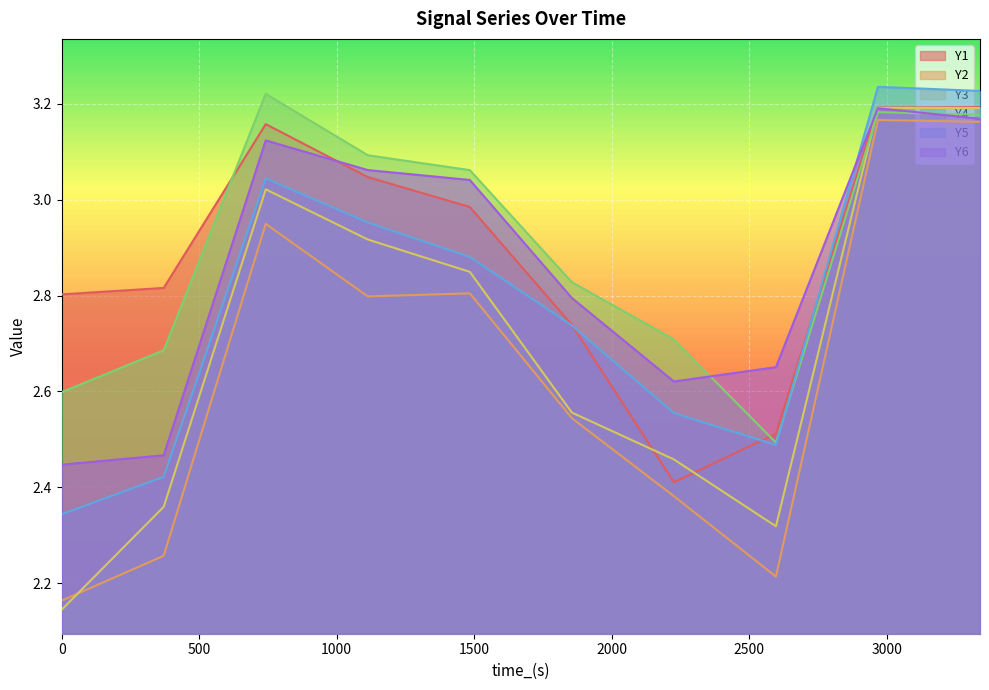

The value of Y1 at 2225.952 is 2.4. True or false?

True